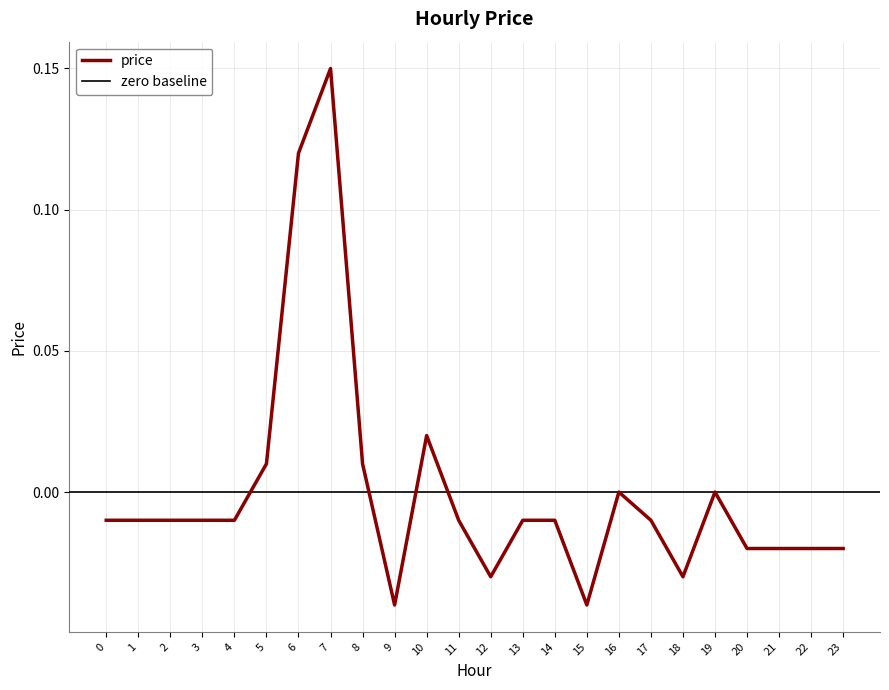

True or false: the data shows -0.0 at 12.

False